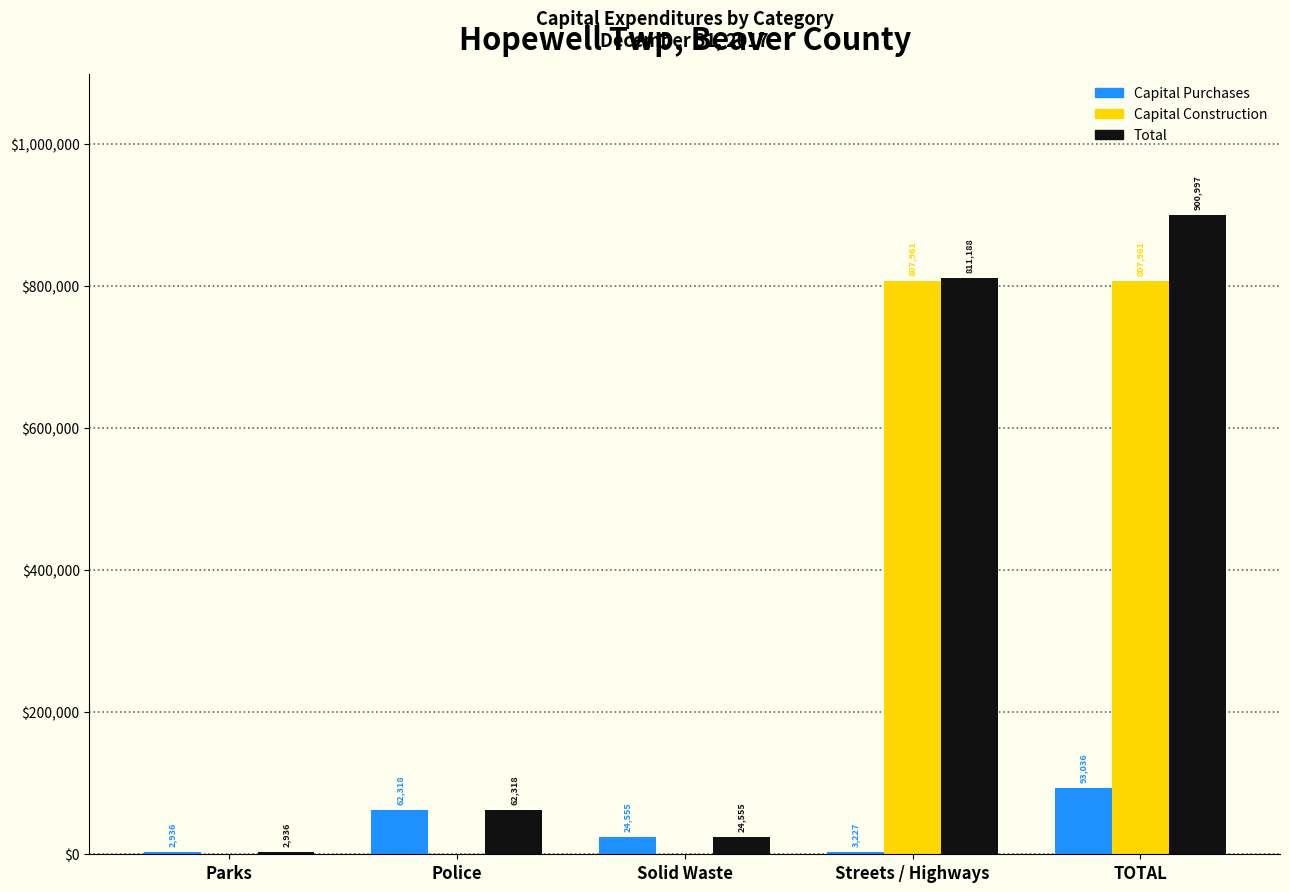

Reading left to right, list all the values displayed in this chart.

Capital Purchases: Parks=2936	Police=62318	Solid Waste=24555	Streets / Highways=3227	TOTAL=93036
Capital Construction: Parks=0	Police=0	Solid Waste=0	Streets / Highways=807961	TOTAL=807961
Total: Parks=2936	Police=62318	Solid Waste=24555	Streets / Highways=811188	TOTAL=900997